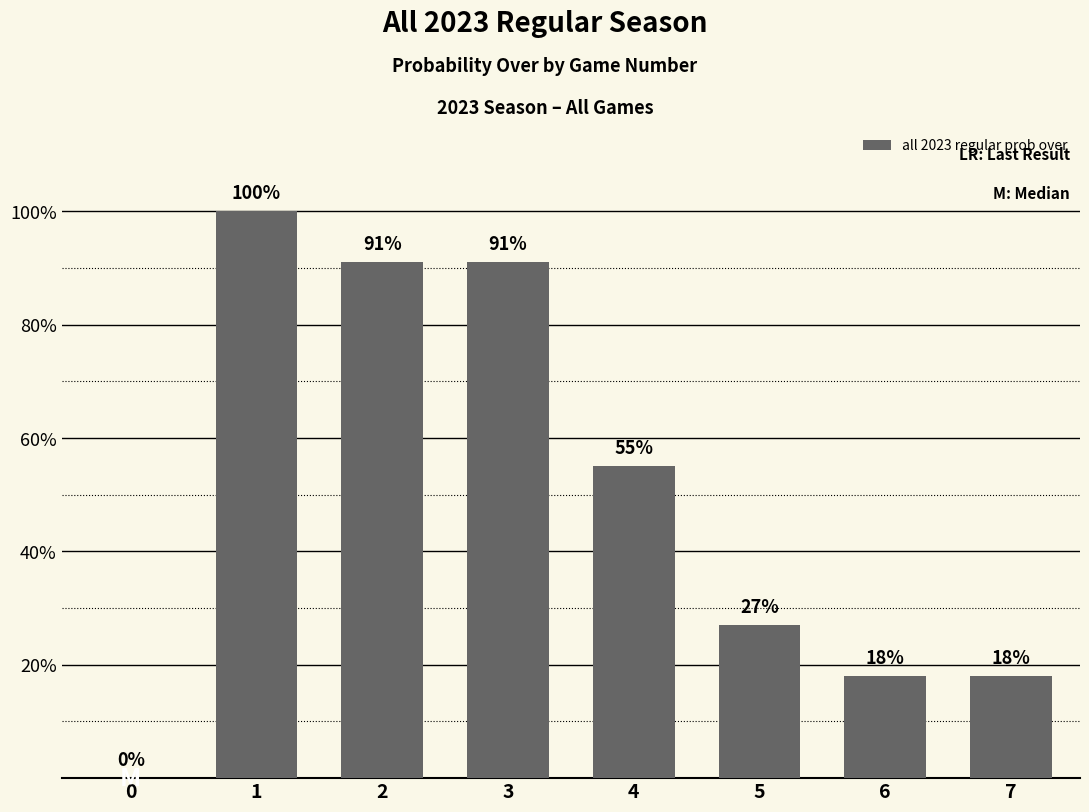

Reading left to right, transcribe all the data shown in this chart.

0	100	91	91	55	27	18	18